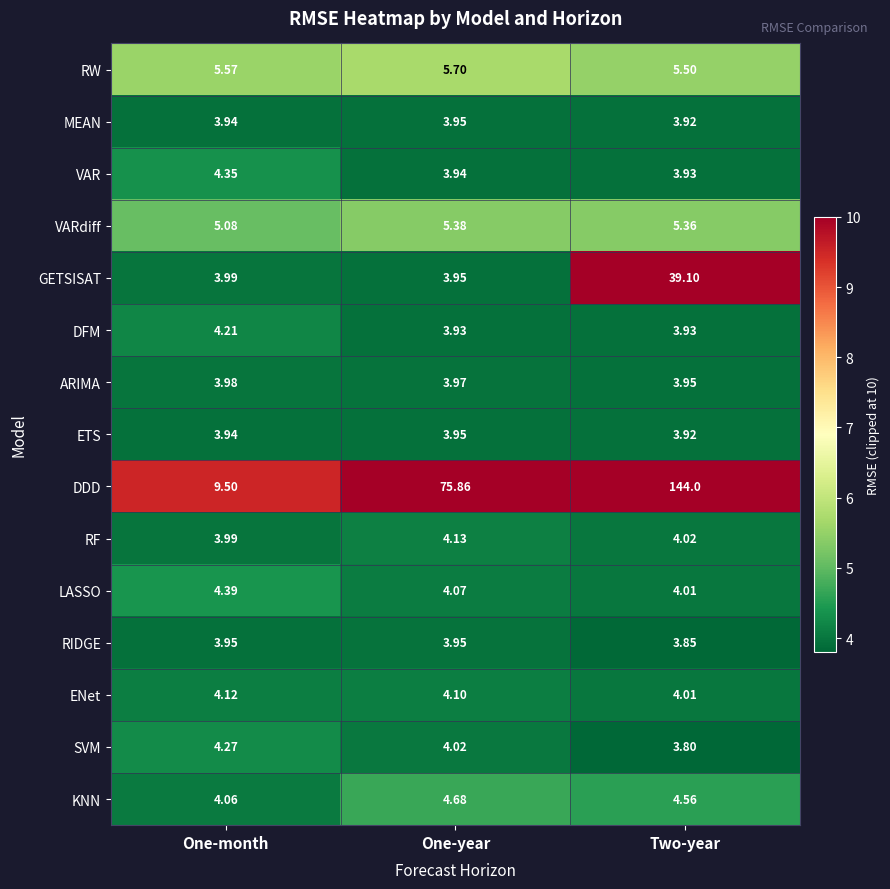

Where is KNN nearest to the value 4?

One-month